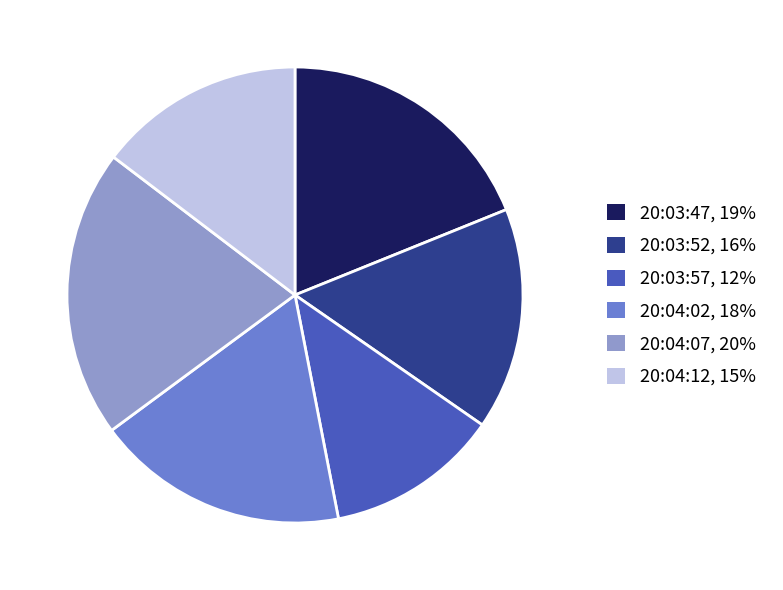

Does 20:03:47 represent more than half of the total?

No